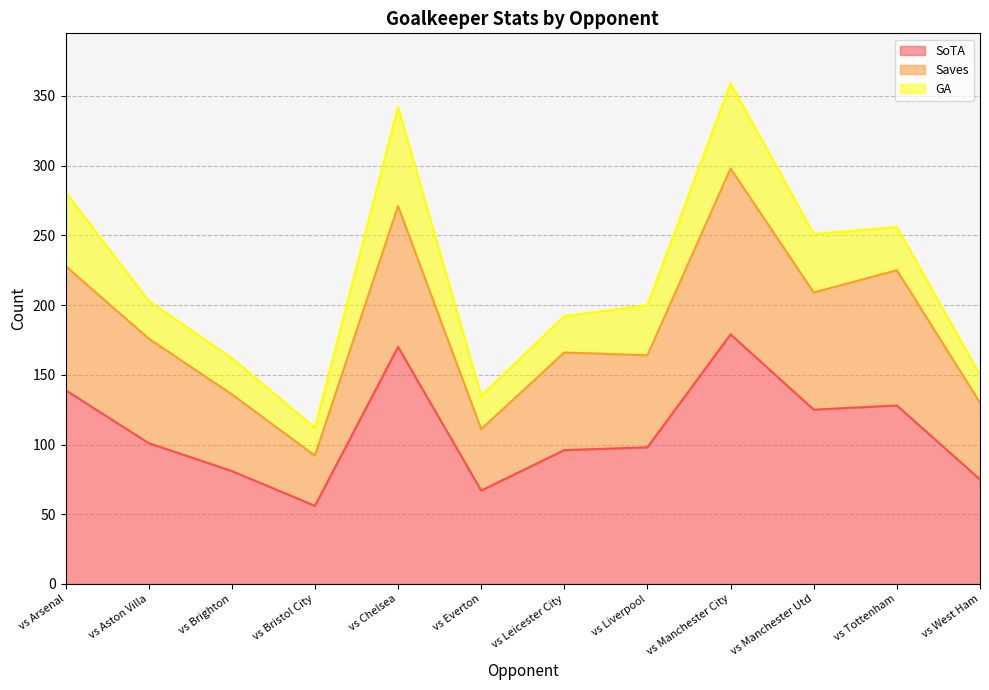

What is the difference between the maximum and minimum values in the SoTA series?

123